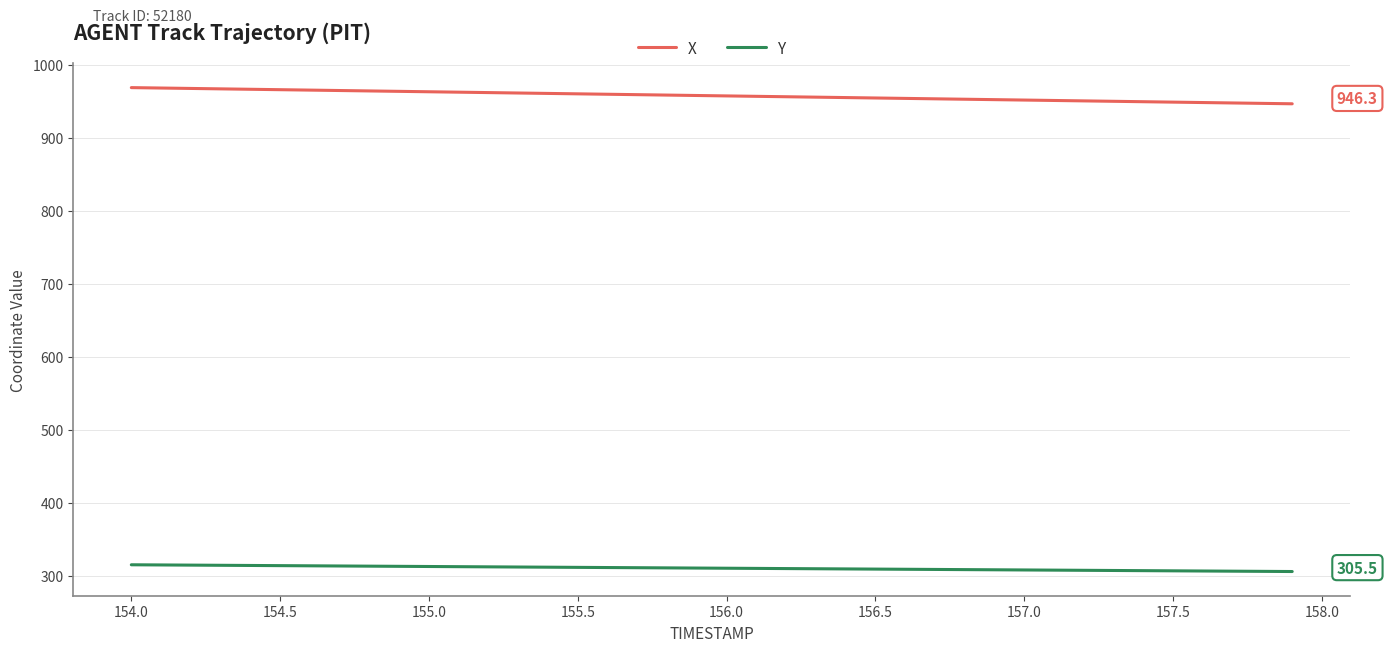

Is this an area chart (filled region under the line)?

No